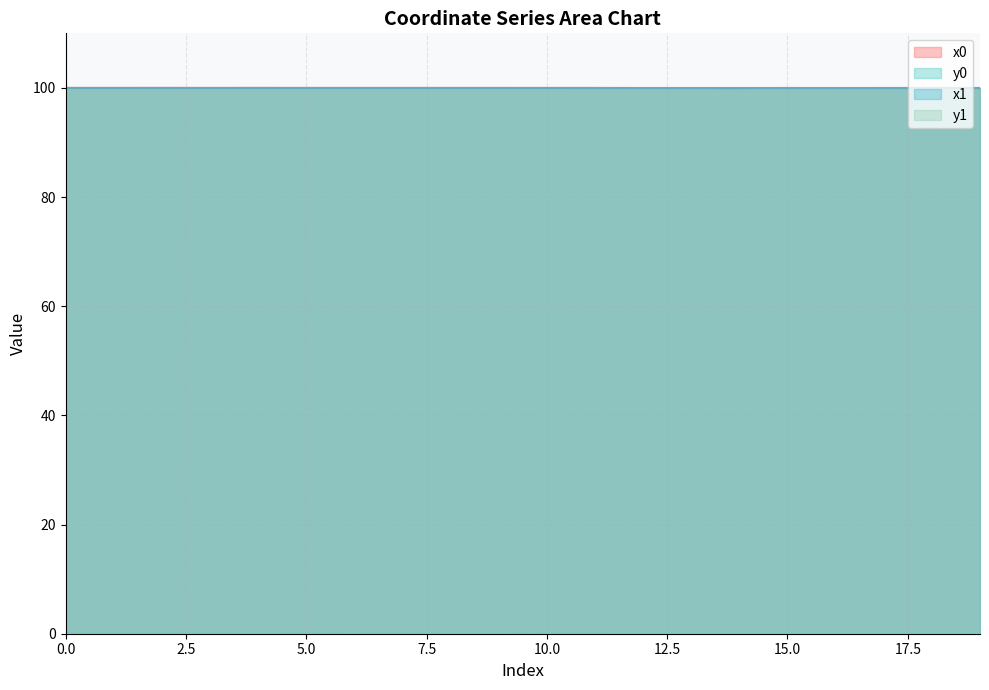

The value of x1 at 1 is 46.3. True or false?

False